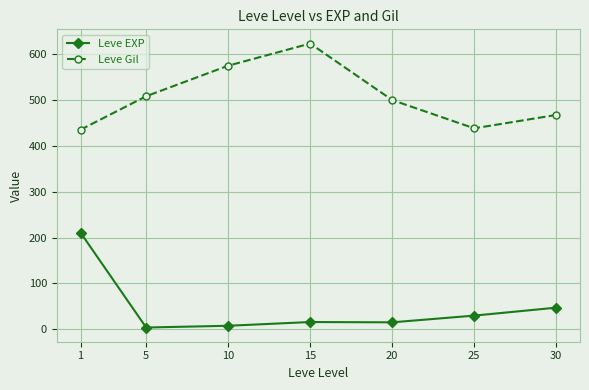

At which label is Leve EXP closest to 107?

30